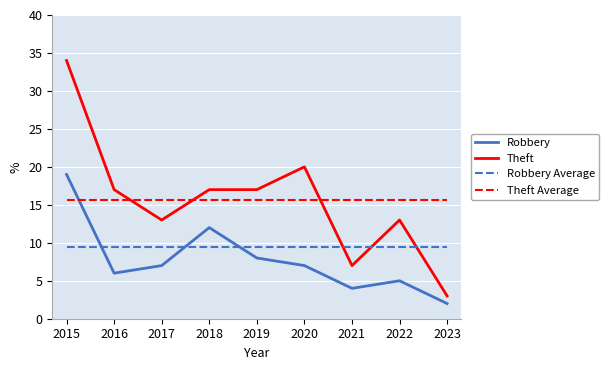

Which label corresponds to the smallest value in the chart?

2023